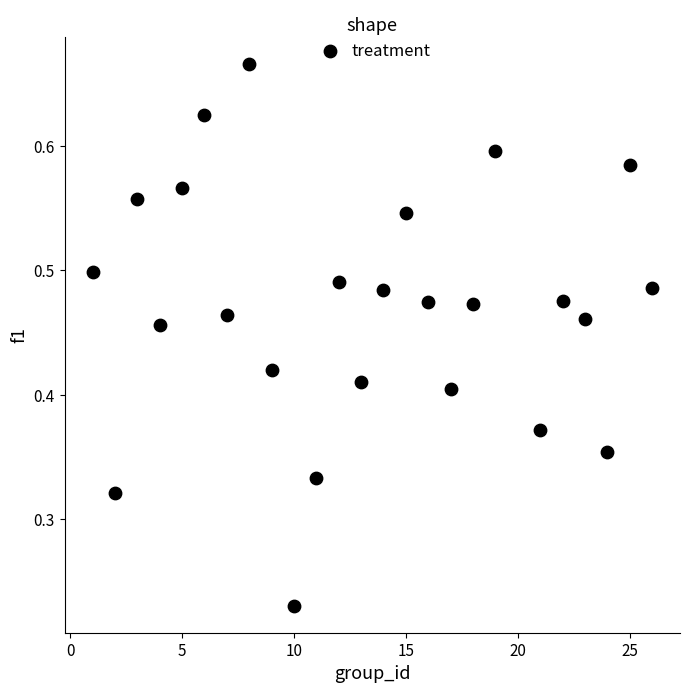

What is the range of X values (max minus min)?

25.0